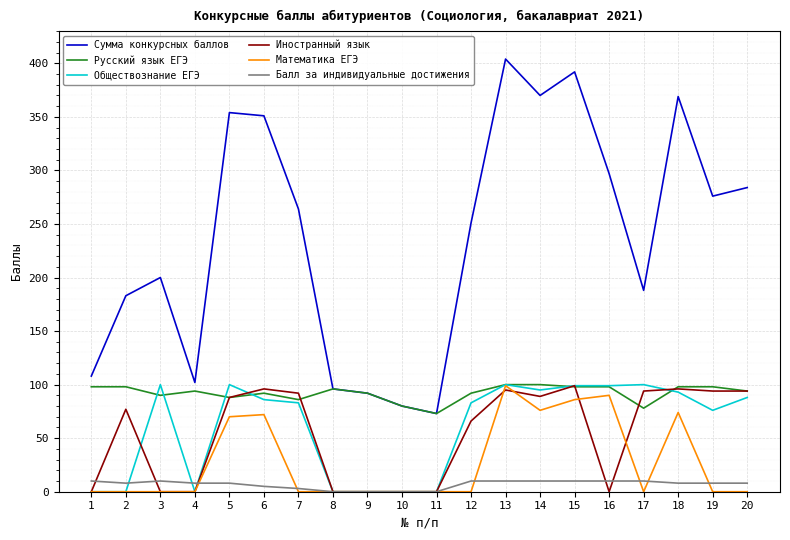

True or false: Балл за индивидуальные достижения and Математика ЕГЭ cross at least once.

True